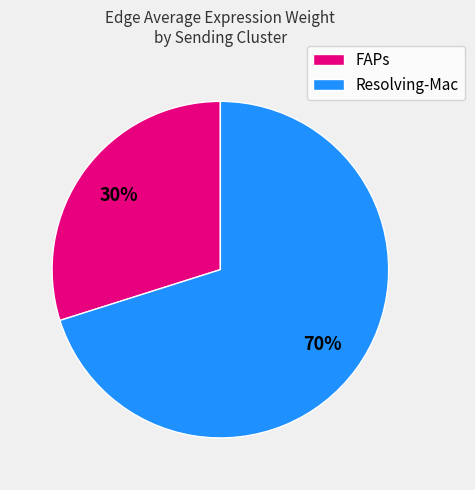

Count the number of slices in the pie.

2